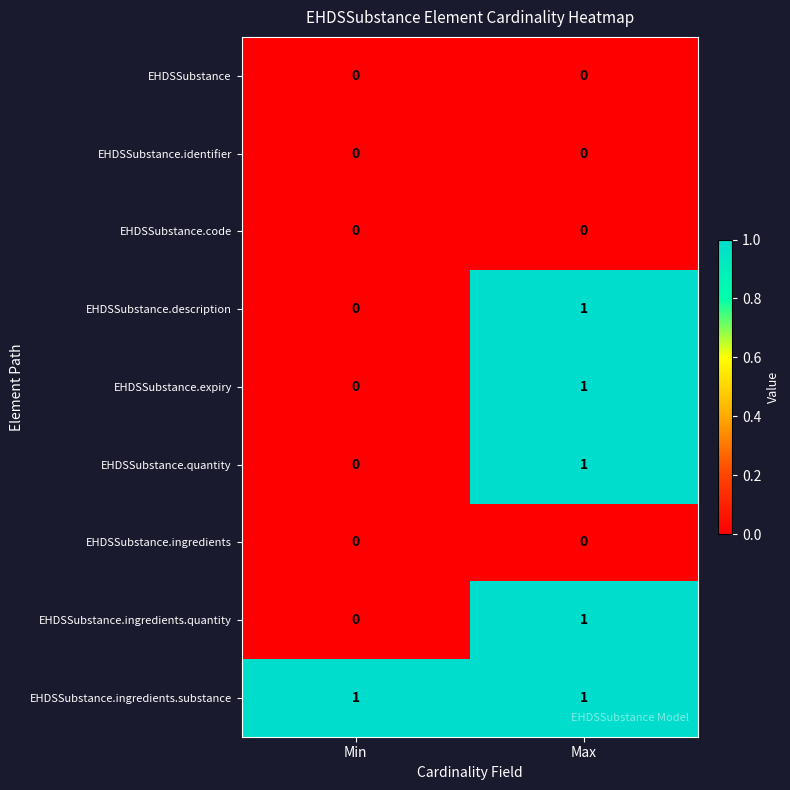

At how many categories does at least one series exceed 0?

2